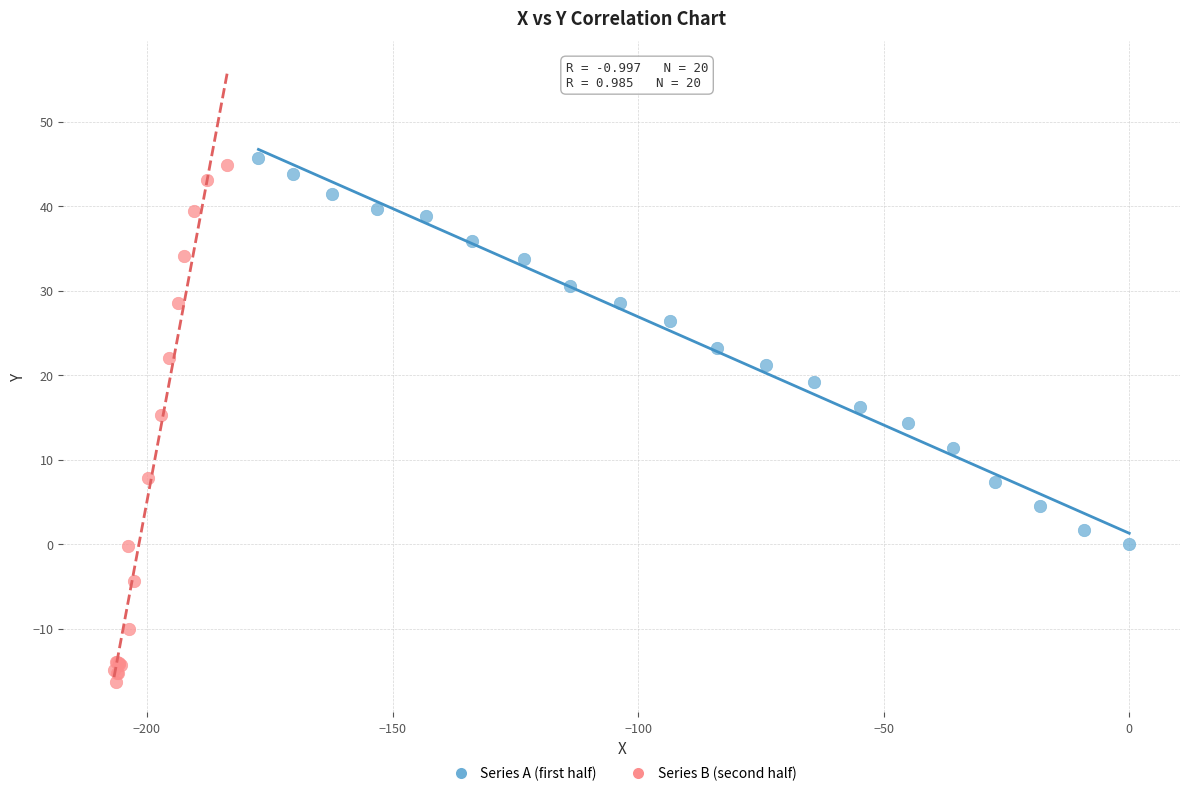

Which series reaches the maximum Y coordinate?

Series A (first half)